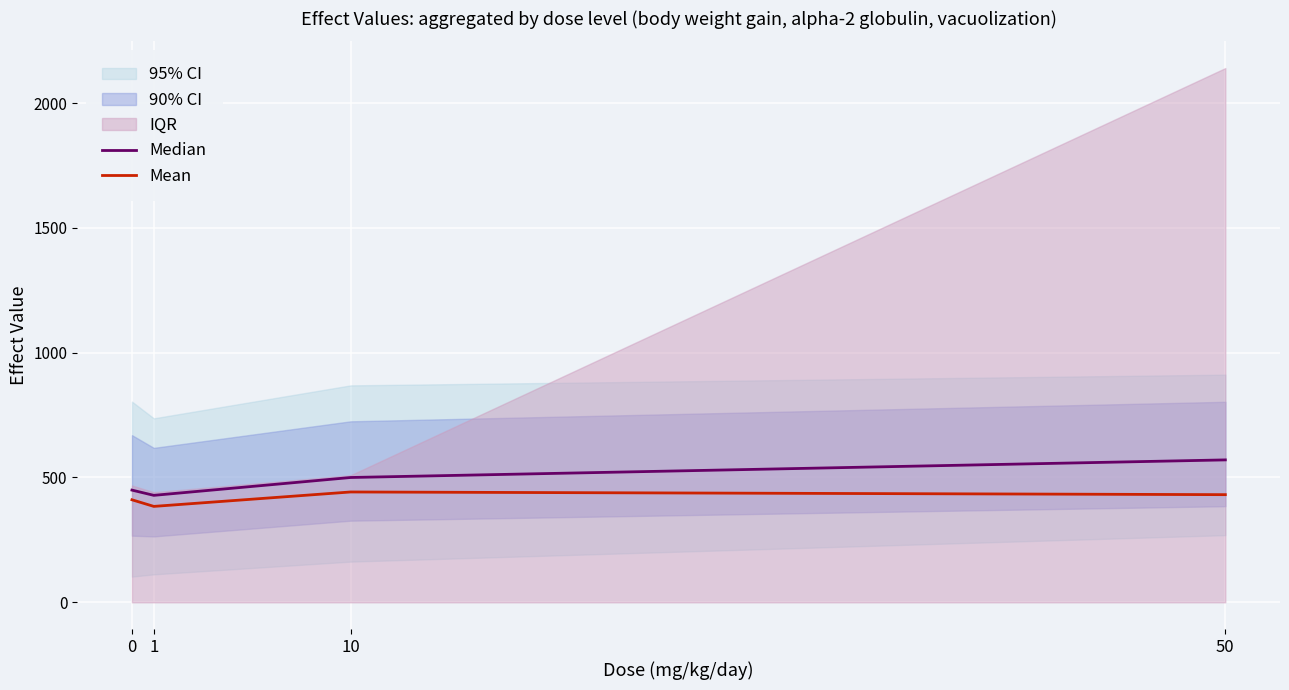

Does the chart display data point markers on the line(s)?

No